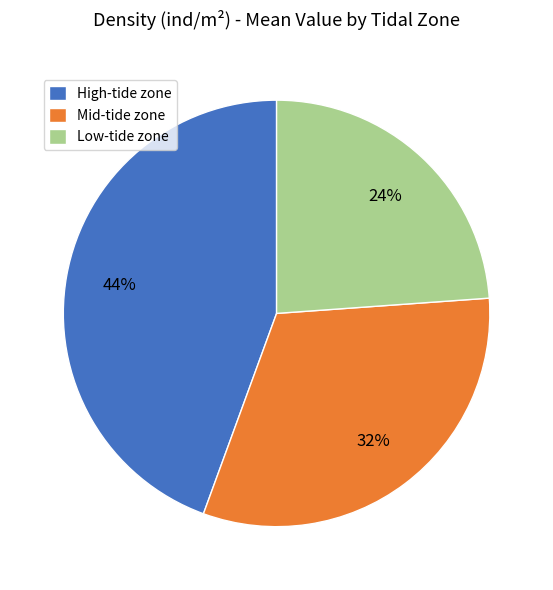

Which slice is the largest?

High-tide zone